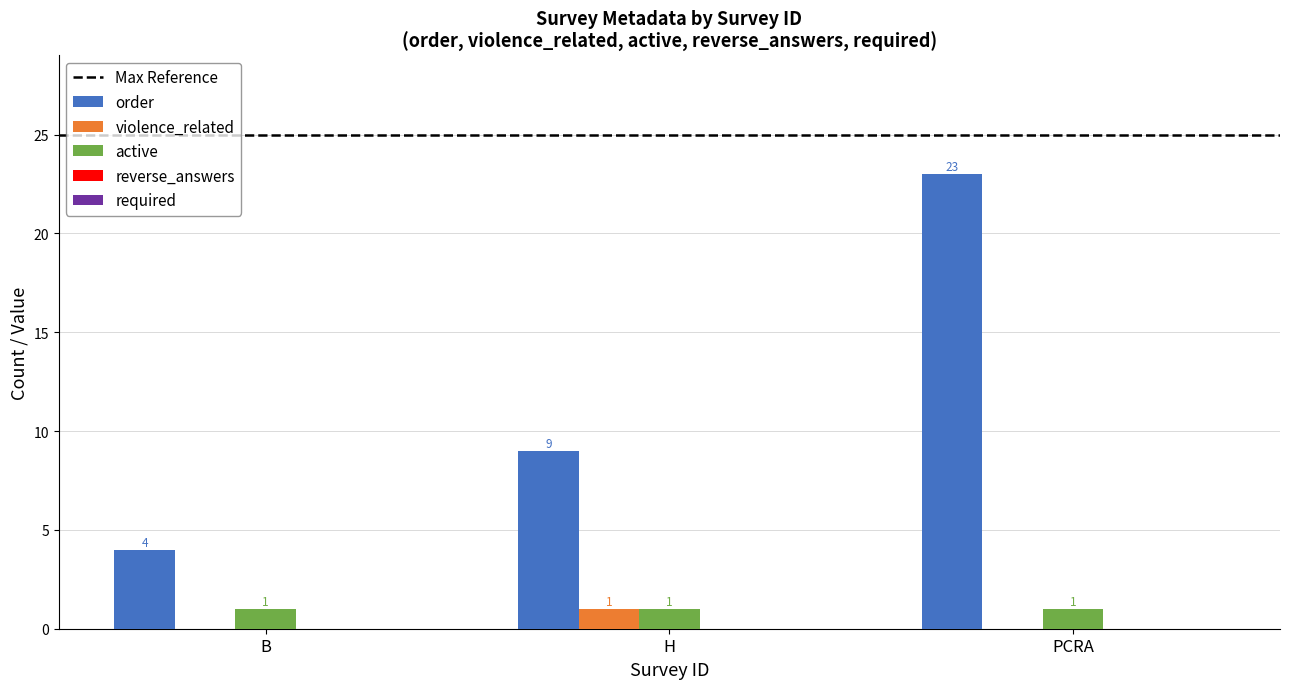

The active series shows 1 at B. True or false?

True